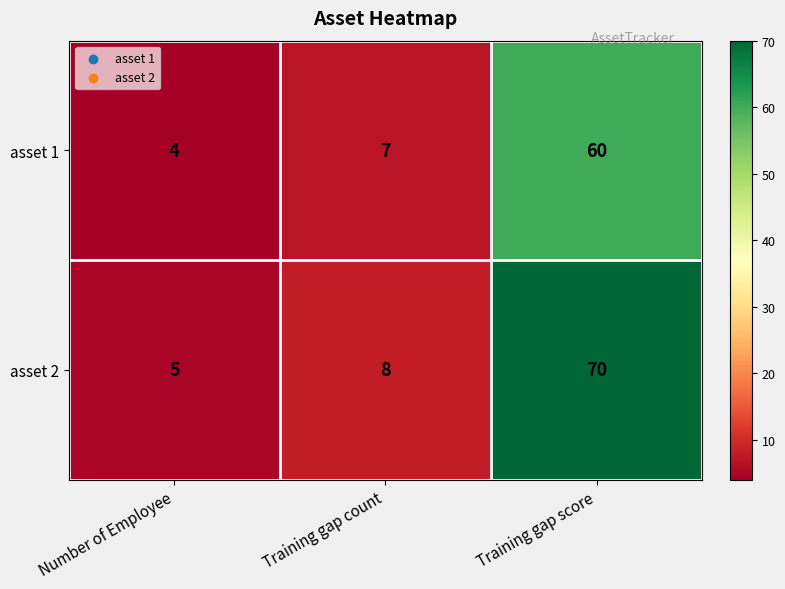

What is the minimum value shown in the chart?

4